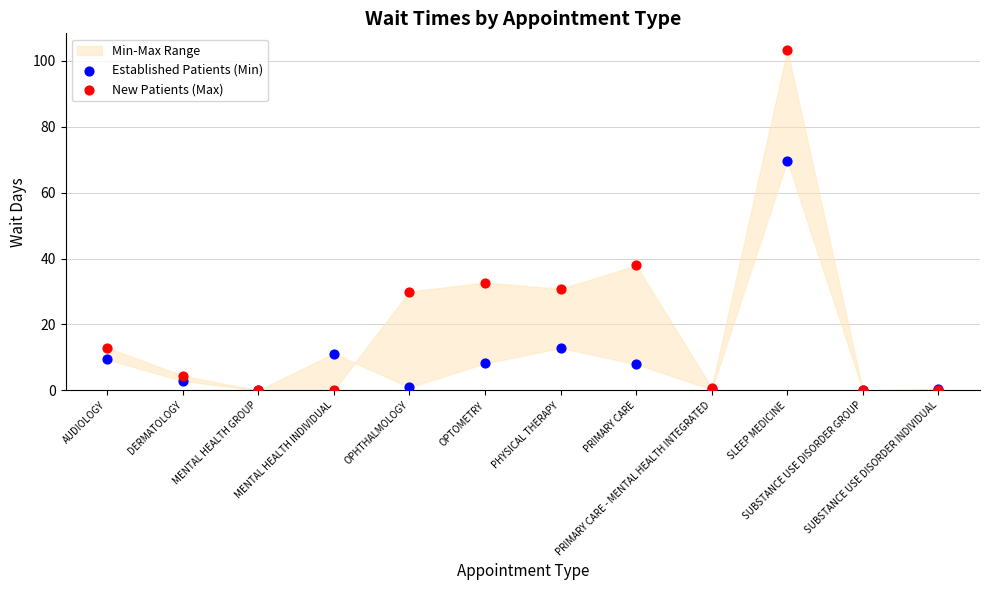

In the Established Patients (Min) series, what Y value is closest to 34?

12.9